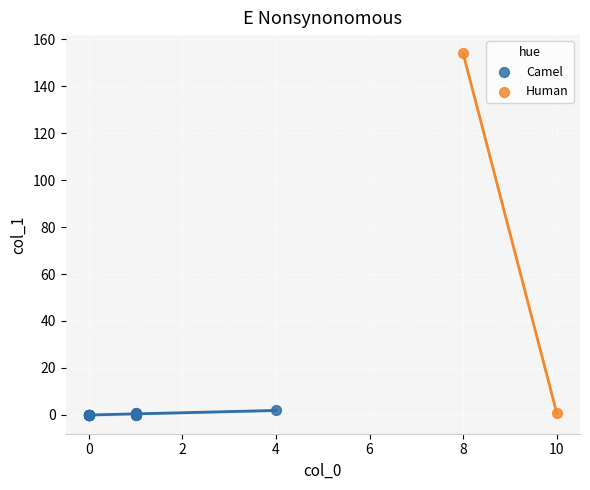

What are all the series names shown in the legend?

Camel, Human